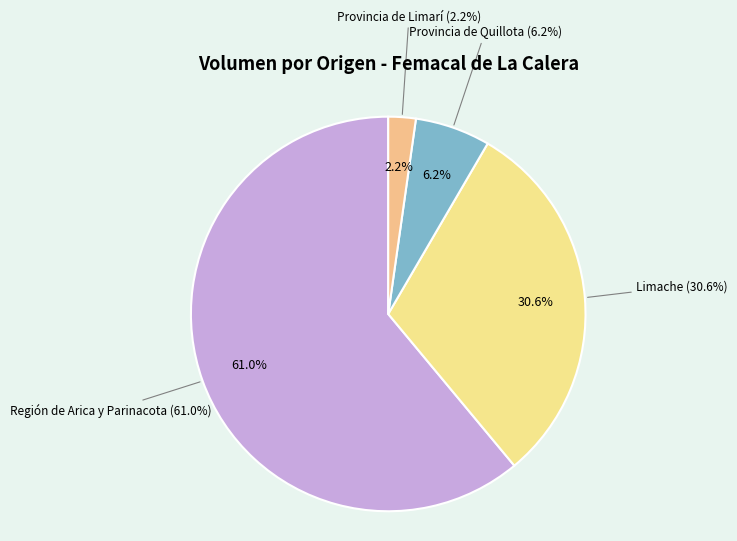

Is the sum of 10 and 21 greater than half?

No